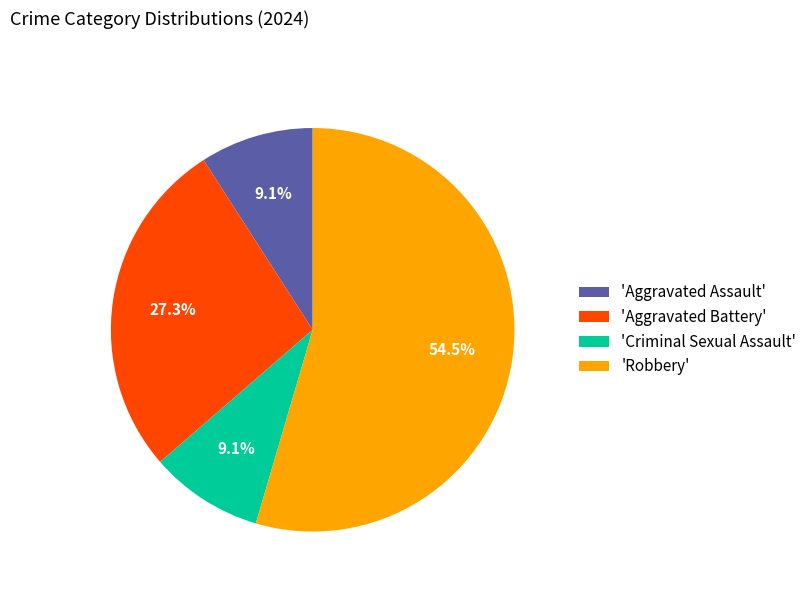

Is 'Robbery' the majority of the pie?

Yes